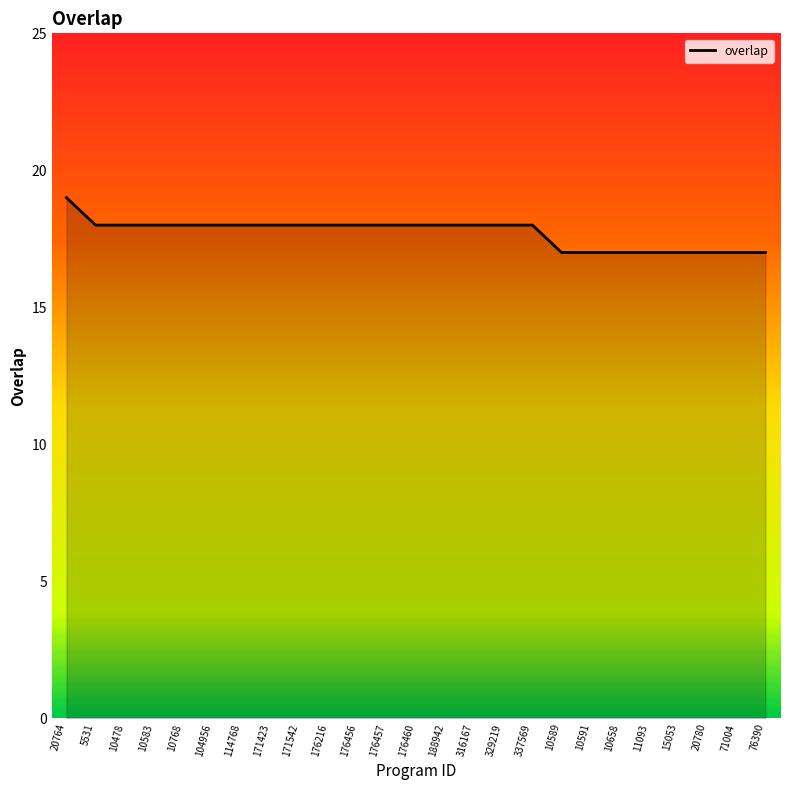

What is the sum of all values?

443